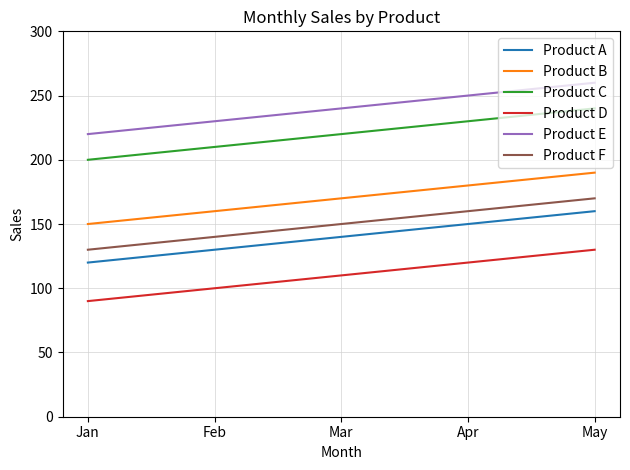

Is it true that Product C equals 52 at Feb?

False